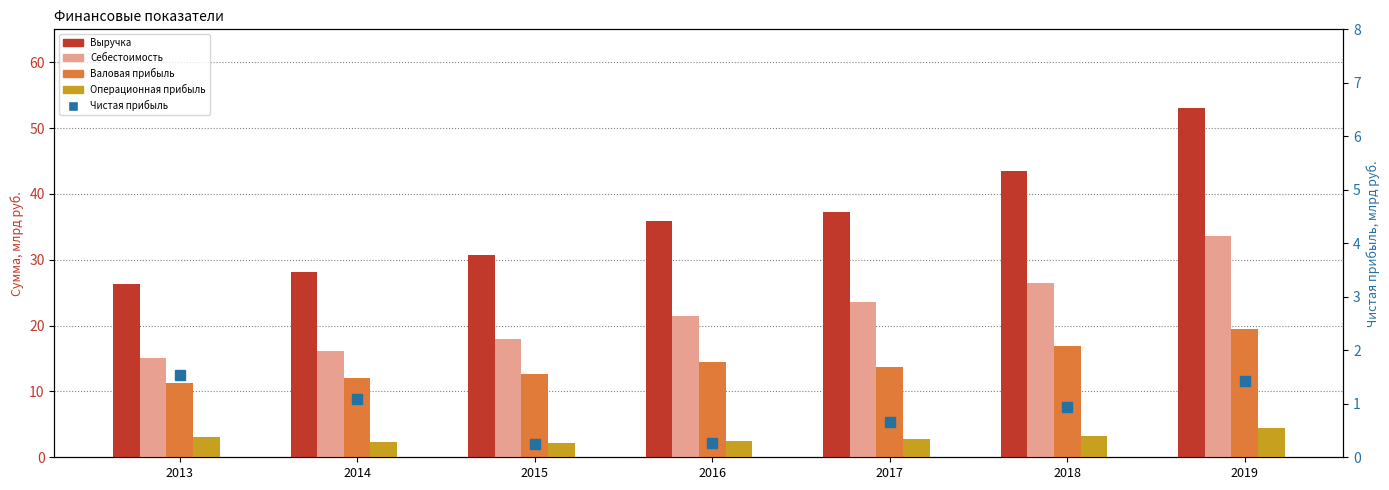

The value of Чистая прибыль at 2016 is 0.3. True or false?

True